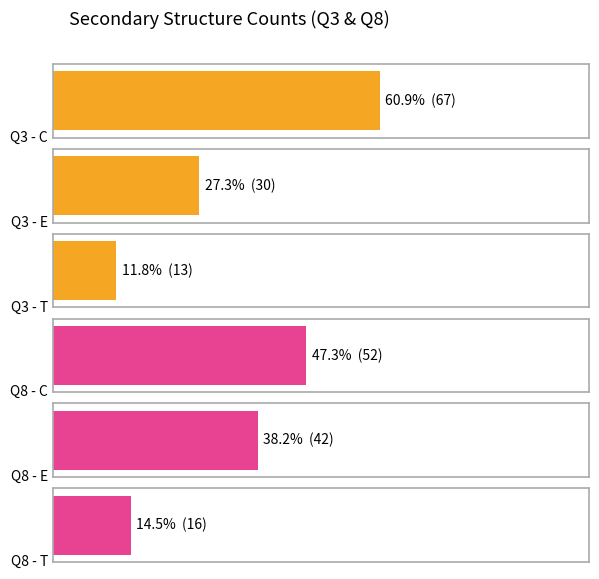

Between E and C, which is larger?

C